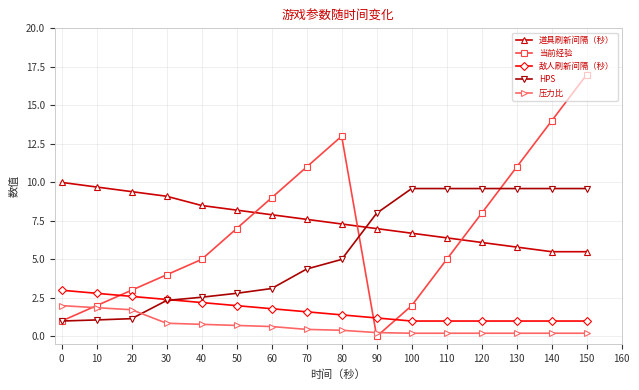

What is the sum of all 道具刷新间隔（秒） values?

120.7